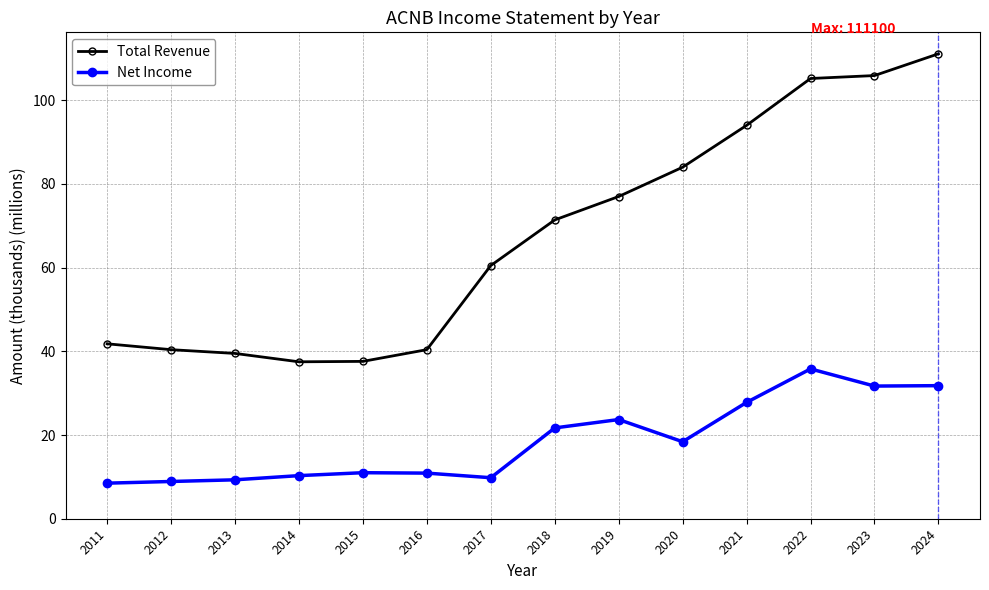

What is the value of the Net Income point at the 1st from the left?

8.5